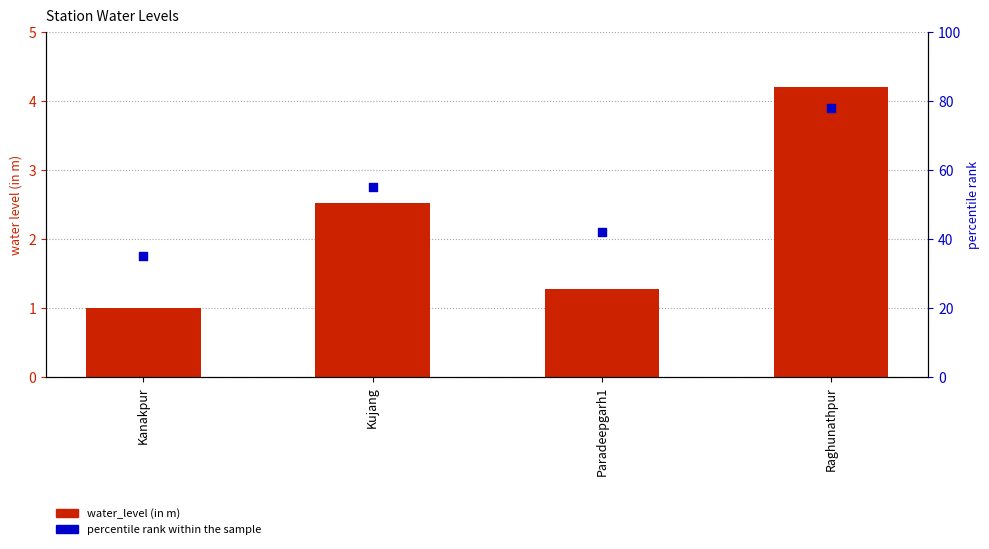

What is the total value across all series at Kujang?

57.5